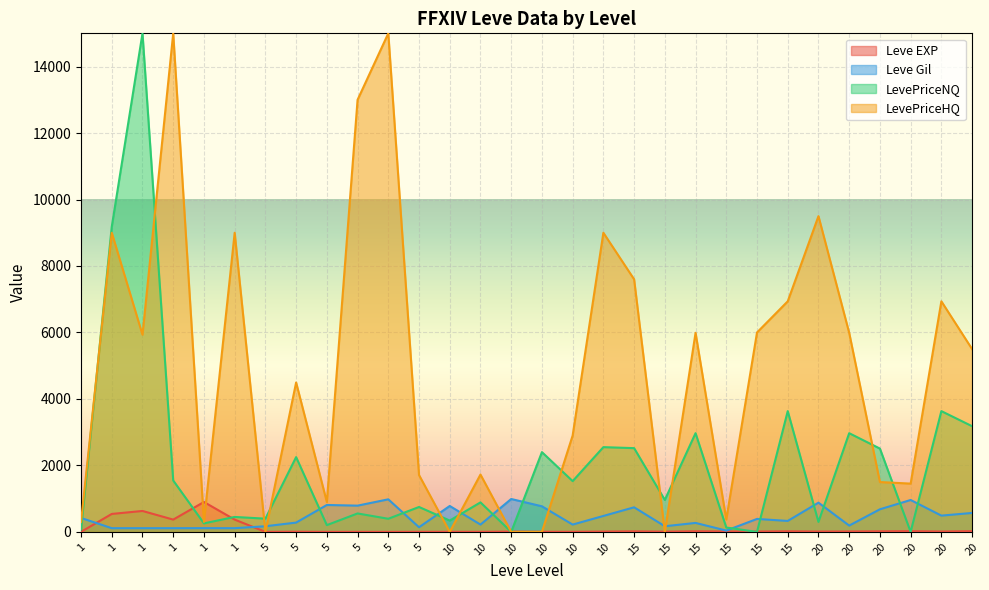

Rank the categories by Leve Gil value from highest to lowest.

10, 5, 20, 20, 5, 5, 10, 10, 15, 20, 20, 20, 10, 1, 15, 15, 5, 15, 10, 10, 20, 5, 15, 5, 1, 1, 1, 1, 1, 15